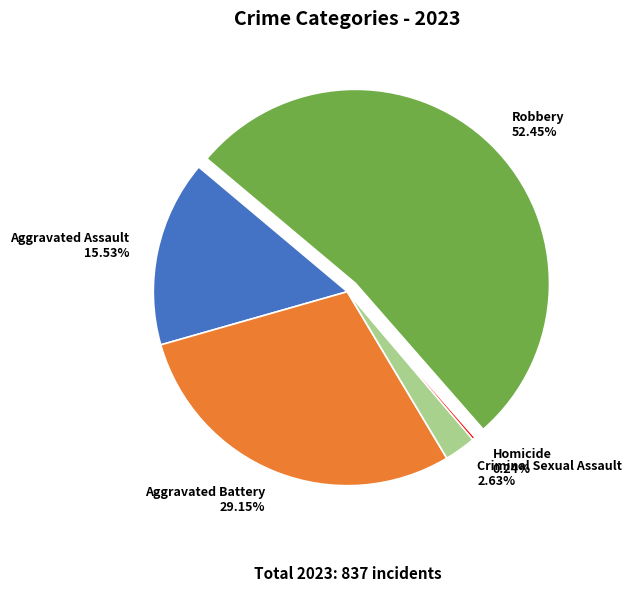

Which category has the biggest portion of the pie?

Robbery